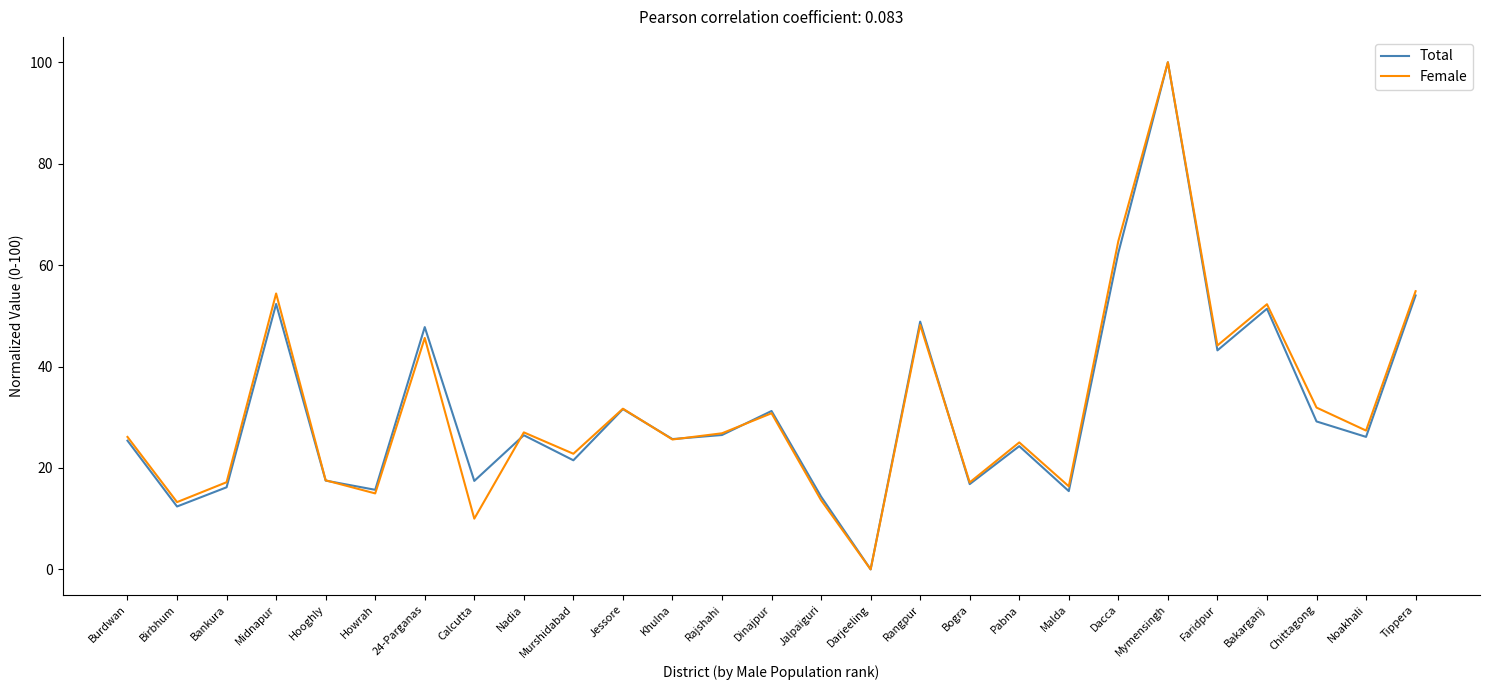

The value of Female at Malda is 16.4. True or false?

True